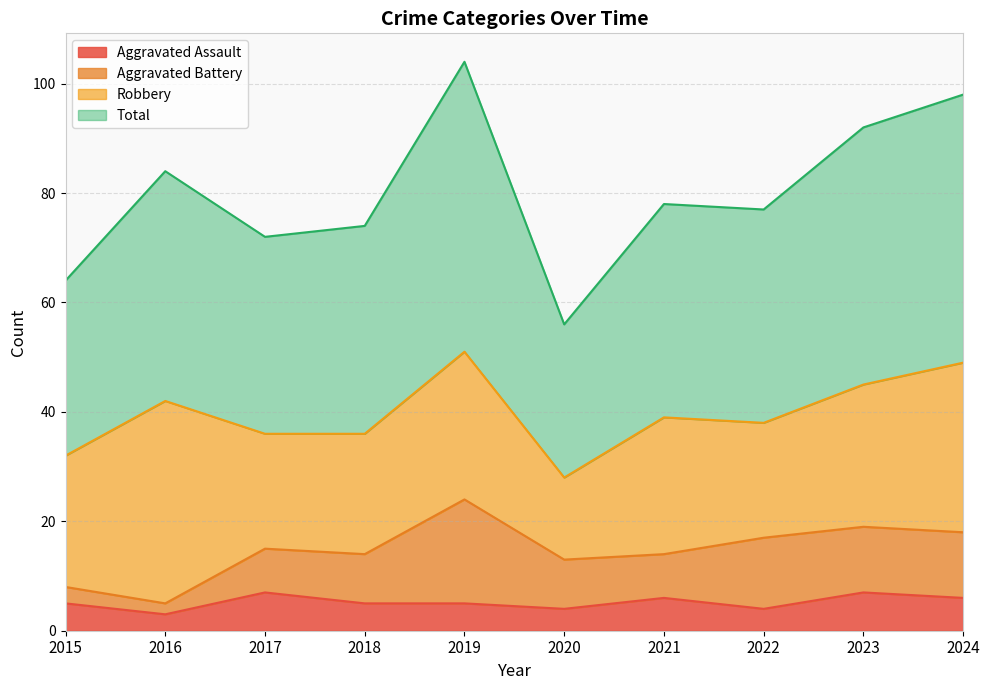

What is the difference between the highest and lowest values at 2019?

99